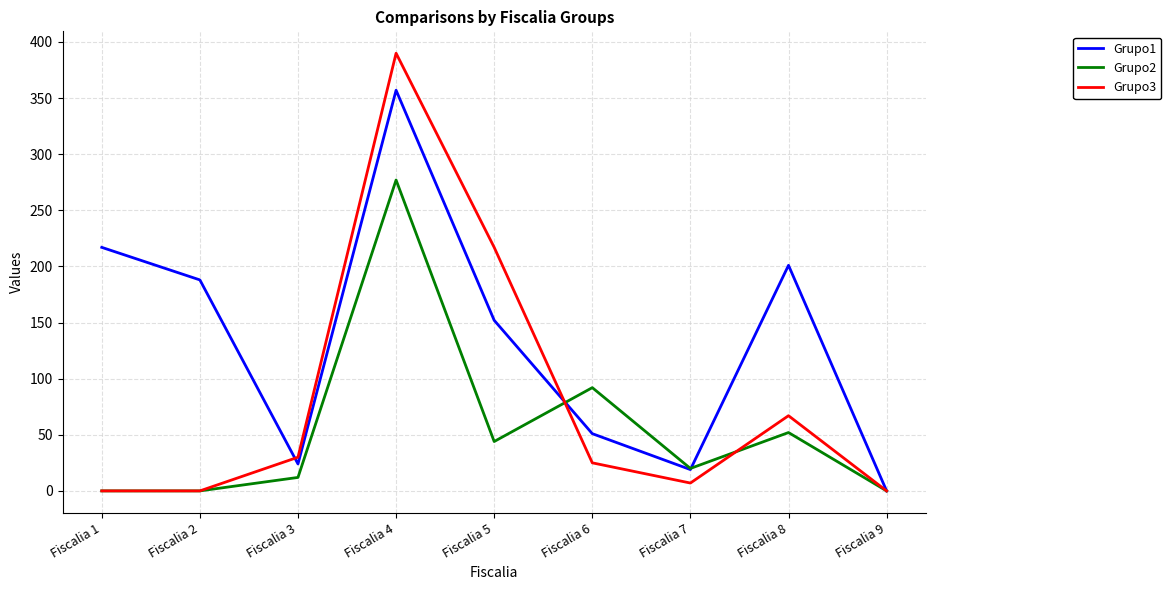

At which category does Grupo1 reach its first local valley?

Fiscalia 3